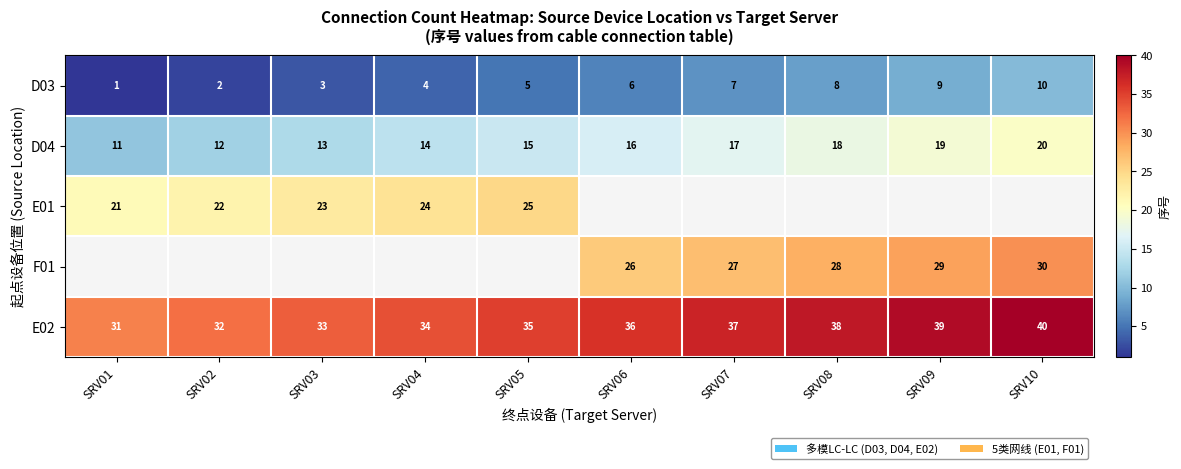

Between SRV01 and SRV02, which is larger?

SRV02